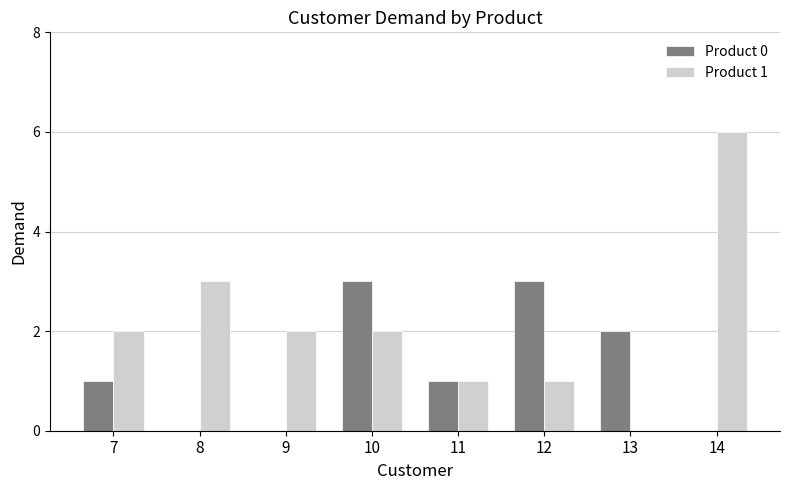

The value of Product 1 at 9 is 3. True or false?

False